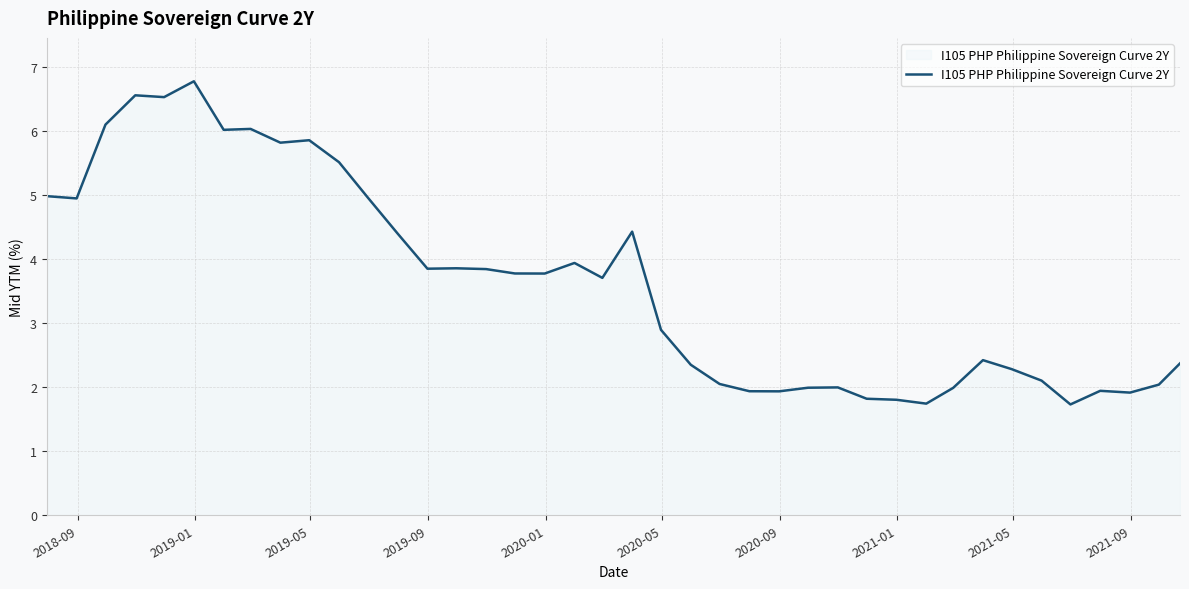

What is the greatest value displayed?

6.8